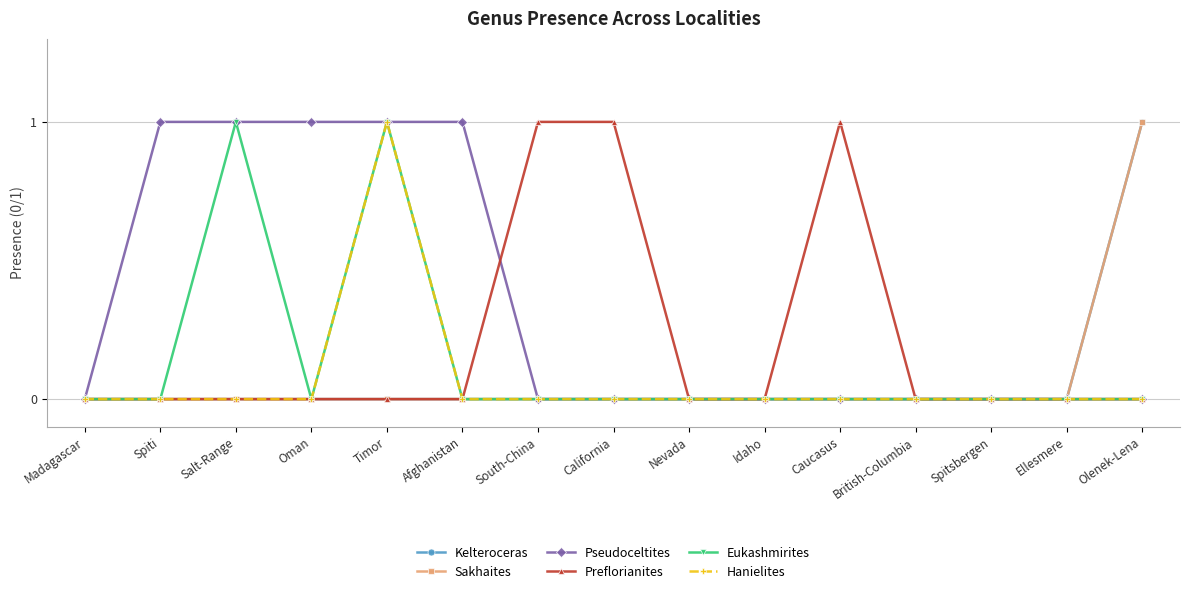

Is this an area chart (filled region under the line)?

No